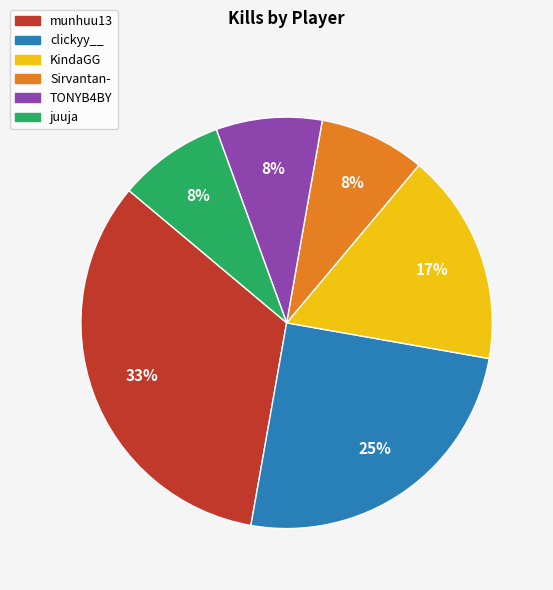

True or false: juuja accounts for 8% of the total.

True